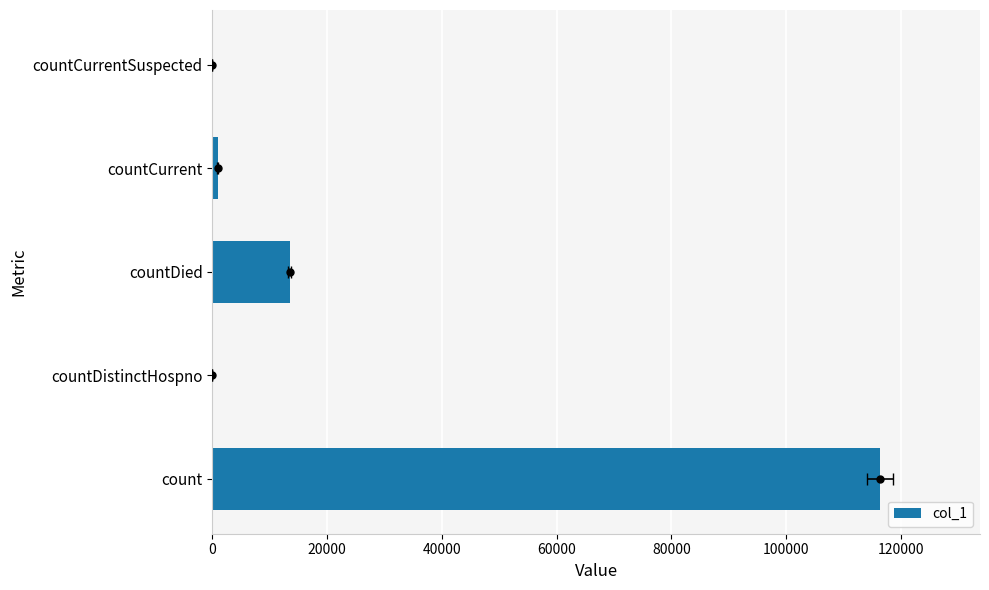

What is the value of the 3rd bar from the left?

13454